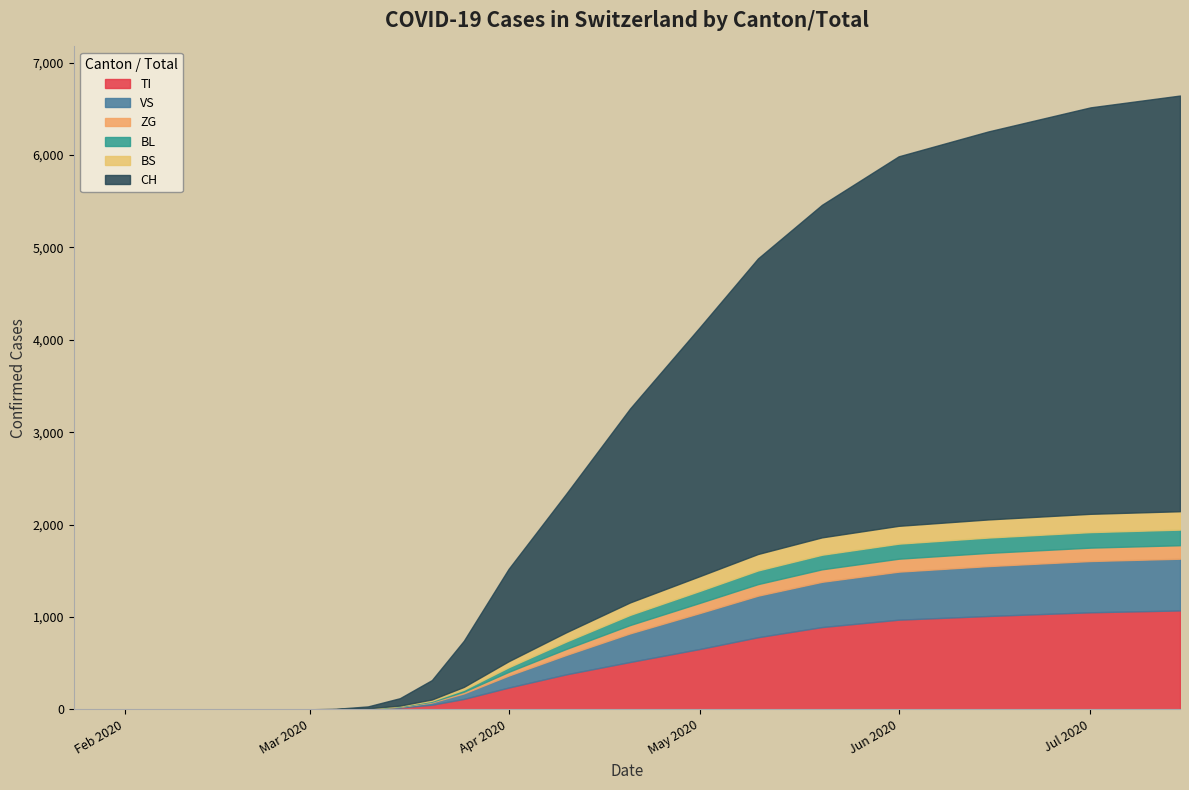

Reading right to left, extract all data points from this chart.

TI: 2020-07-15=1070	2020-07-01=1050	2020-06-15=1010	2020-06-01=970	2020-05-20=890	2020-05-10=780	2020-05-01=654	2020-04-20=512	2020-04-10=378	2020-04-01=235	2020-03-25=112	2020-03-20=49	2020-03-15=19	2020-03-10=5	2020-03-05=1	2020-03-01=0	2020-02-28=0	2020-02-25=0	2020-02-01=0	2020-01-24=0
VS: 2020-07-15=560	2020-07-01=555	2020-06-15=540	2020-06-01=520	2020-05-20=490	2020-05-10=450	2020-05-01=390	2020-04-20=310	2020-04-10=210	2020-04-01=130	2020-03-25=60	2020-03-20=25	2020-03-15=8	2020-03-10=2	2020-03-05=0	2020-03-01=0	2020-02-28=0	2020-02-25=0	2020-02-01=0	2020-01-24=0
ZG: 2020-07-15=146	2020-07-01=145	2020-06-15=143	2020-06-01=140	2020-05-20=135	2020-05-10=125	2020-05-01=110	2020-04-20=90	2020-04-10=65	2020-04-01=40	2020-03-25=18	2020-03-20=8	2020-03-15=3	2020-03-10=1	2020-03-05=0	2020-03-01=0	2020-02-28=0	2020-02-25=0	2020-02-01=0	2020-01-24=0
BL: 2020-07-15=169	2020-07-01=168	2020-06-15=166	2020-06-01=163	2020-05-20=158	2020-05-10=148	2020-05-01=130	2020-04-20=110	2020-04-10=80	2020-04-01=50	2020-03-25=22	2020-03-20=10	2020-03-15=4	2020-03-10=1	2020-03-05=0	2020-03-01=0	2020-02-28=0	2020-02-25=0	2020-02-01=0	2020-01-24=0
BS: 2020-07-15=199	2020-07-01=198	2020-06-15=196	2020-06-01=193	2020-05-20=188	2020-05-10=178	2020-05-01=160	2020-04-20=135	2020-04-10=100	2020-04-01=65	2020-03-25=30	2020-03-20=14	2020-03-15=6	2020-03-10=2	2020-03-05=0	2020-03-01=0	2020-02-28=0	2020-02-25=0	2020-02-01=0	2020-01-24=0
CH: 2020-07-15=4500	2020-07-01=4400	2020-06-15=4200	2020-06-01=4000	2020-05-20=3600	2020-05-10=3200	2020-05-01=2700	2020-04-20=2100	2020-04-10=1500	2020-04-01=1000	2020-03-25=500	2020-03-20=210	2020-03-15=80	2020-03-10=20	2020-03-05=4	2020-03-01=0	2020-02-28=0	2020-02-25=0	2020-02-01=0	2020-01-24=0